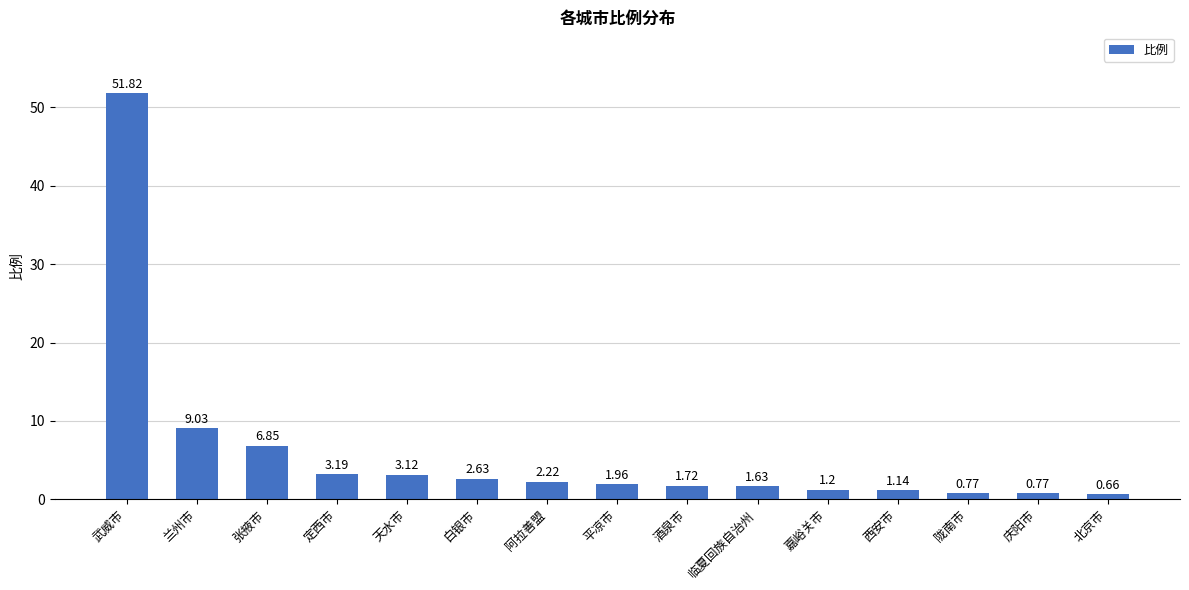

Count the number of categories in the chart.

15